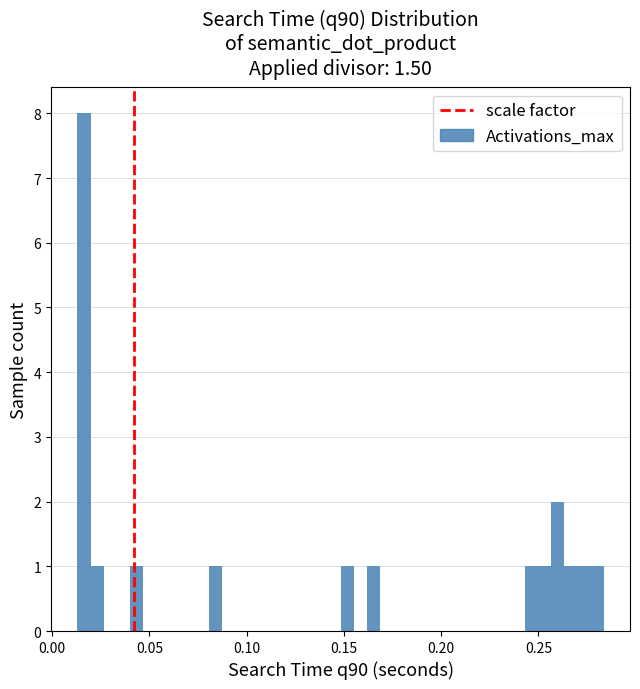

Around what value on the x-axis is the tallest bar? Give the approximate position of its centre, as read against the axis.

0.015